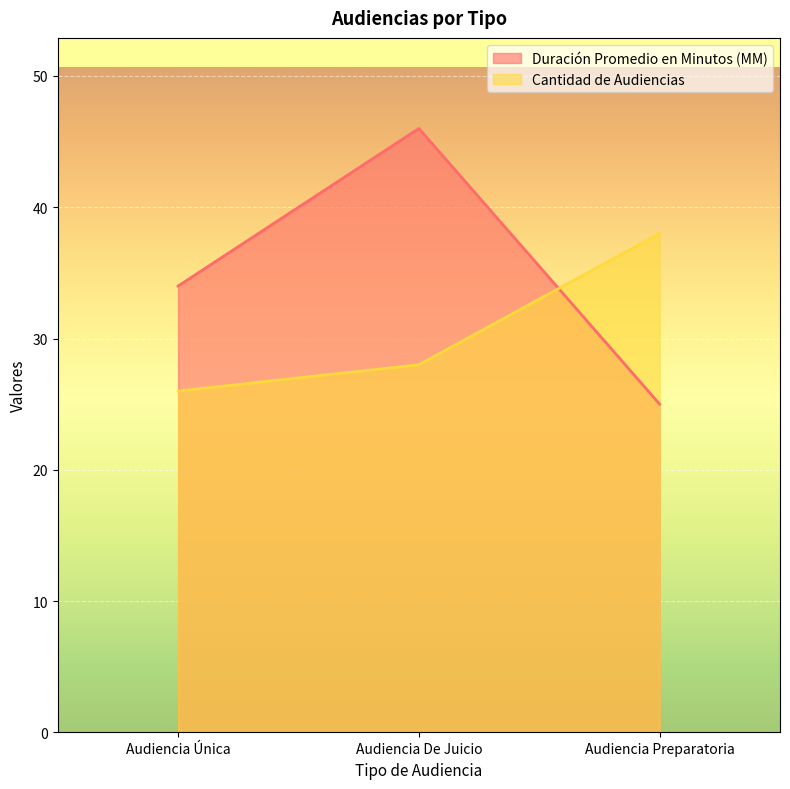

The value of Duración Promedio en Minutos (MM) at Audiencia Única is 56. True or false?

False